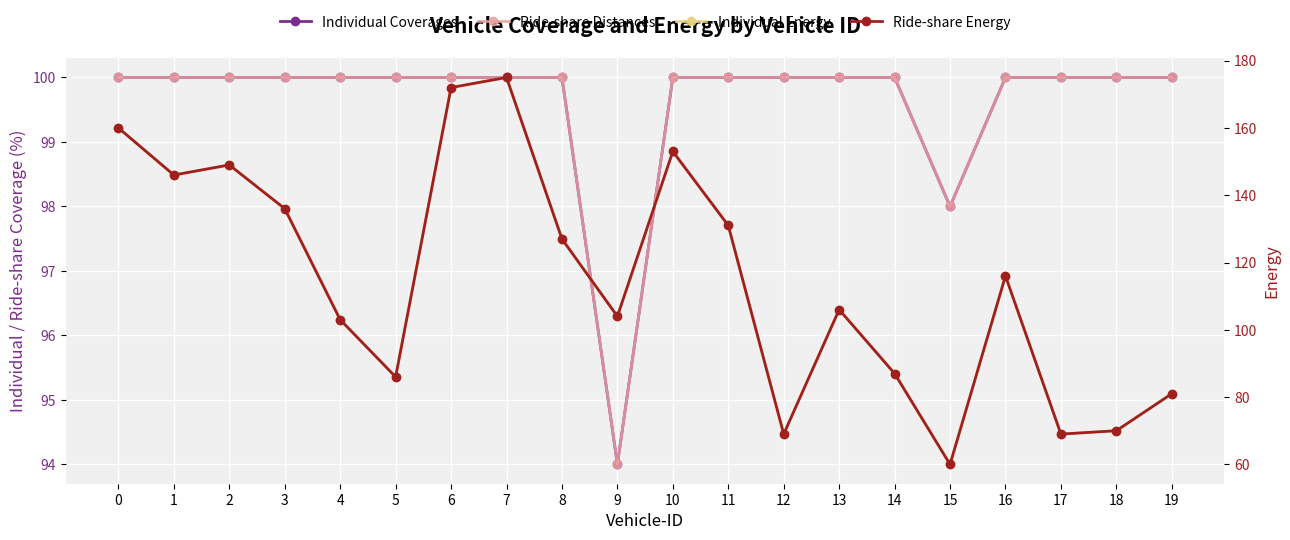

At 8, list the series in order from smallest to largest.

Individual Coverages, Ride-share Distances, Individual Energy, Ride-share Energy